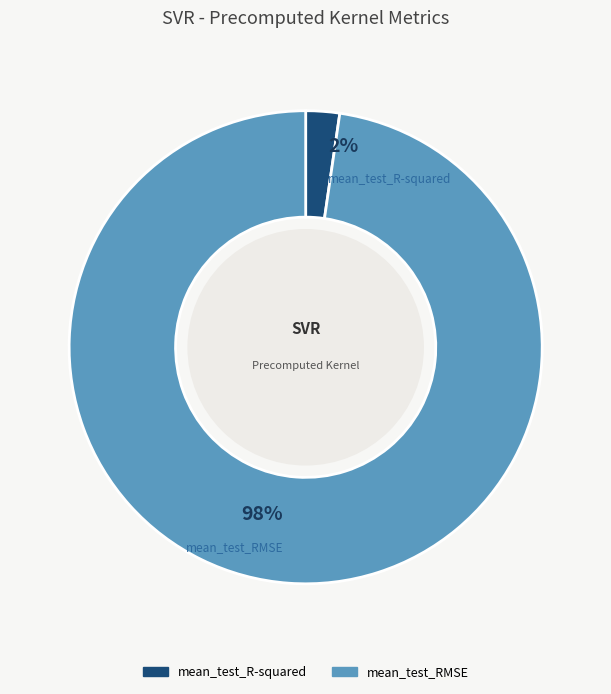

Between mean_test_RMSE and mean_test_R-squared, which is larger?

mean_test_RMSE